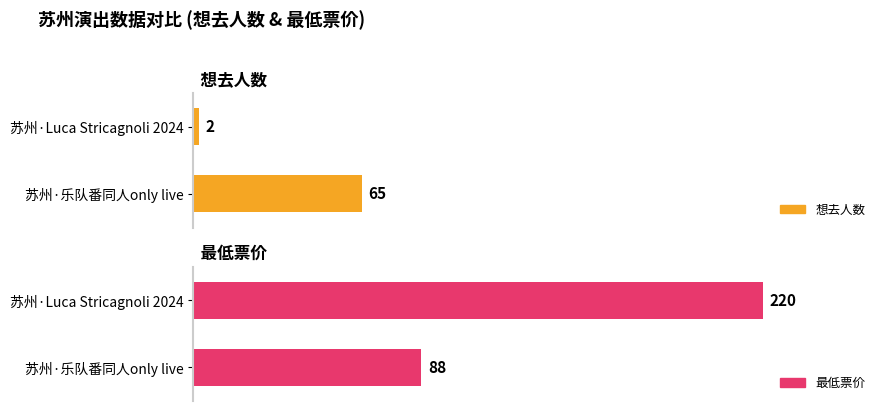

What is the average value of the 想去人数 series?

34